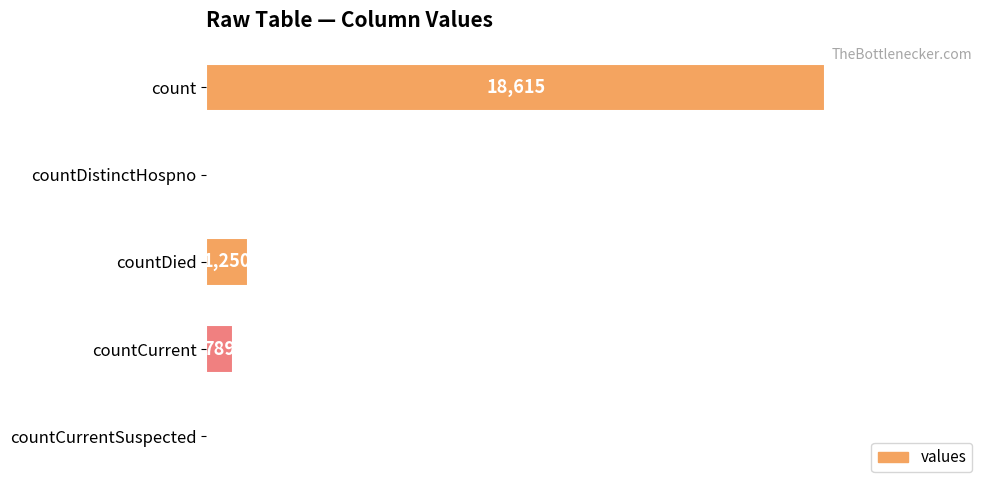

Where is the data nearest to the value 9307?

countDied